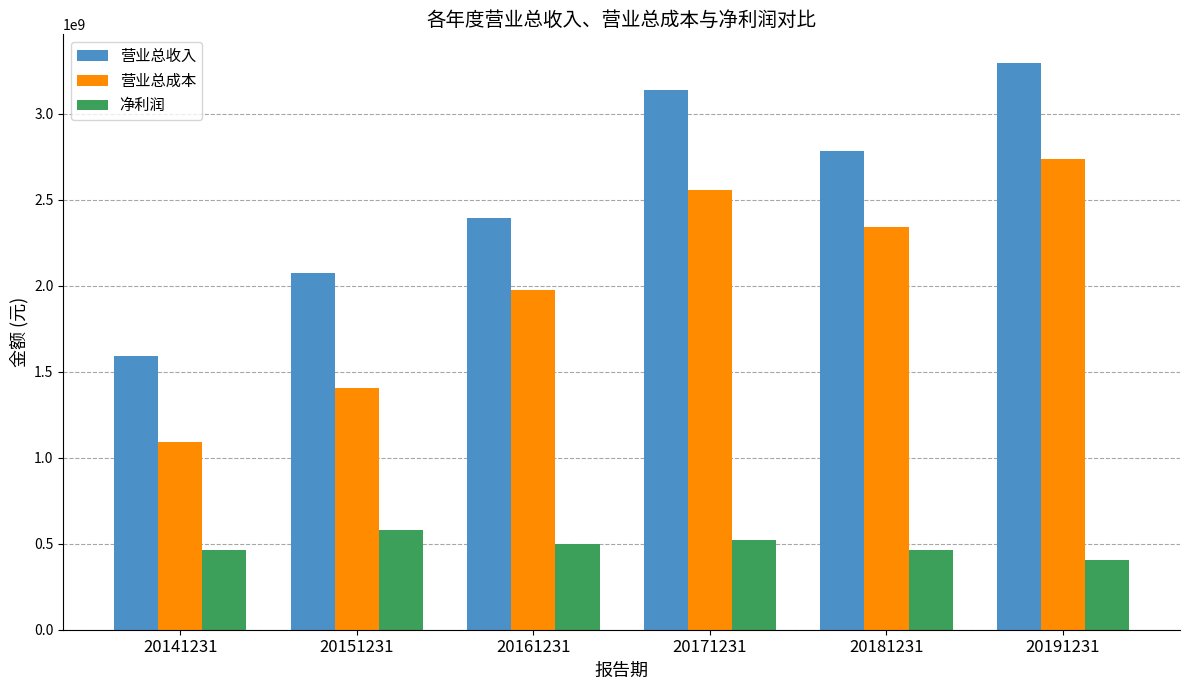

What is the sum of the 营业总成本 values at 20151231 and 20161231?

3377738086.0